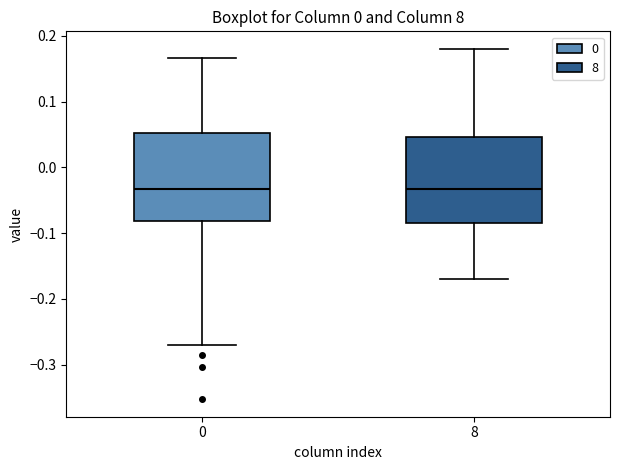

Reading left to right, read every box against the y-axis: the position of its median line, the range the box covers, and the ends of its whiskers. The values are not printed on the chart, so give them approximately, as read against the axis.

0: median -0.03, box -0.08 to 0.05, whiskers -0.27 to 0.17
8: median -0.03, box -0.08 to 0.05, whiskers -0.17 to 0.18